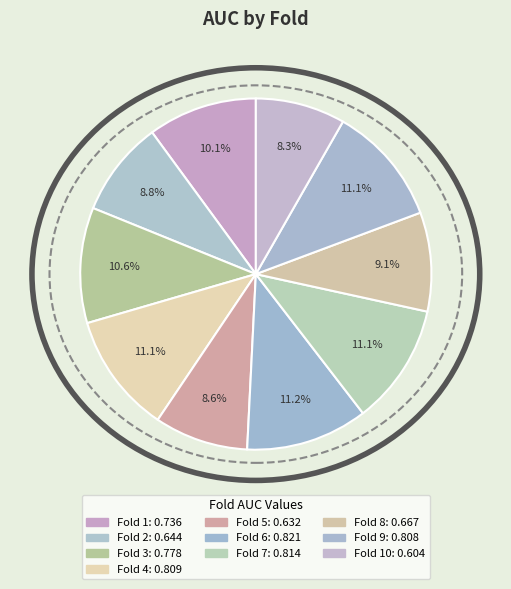

What is the largest slice in the pie chart?

Fold 6